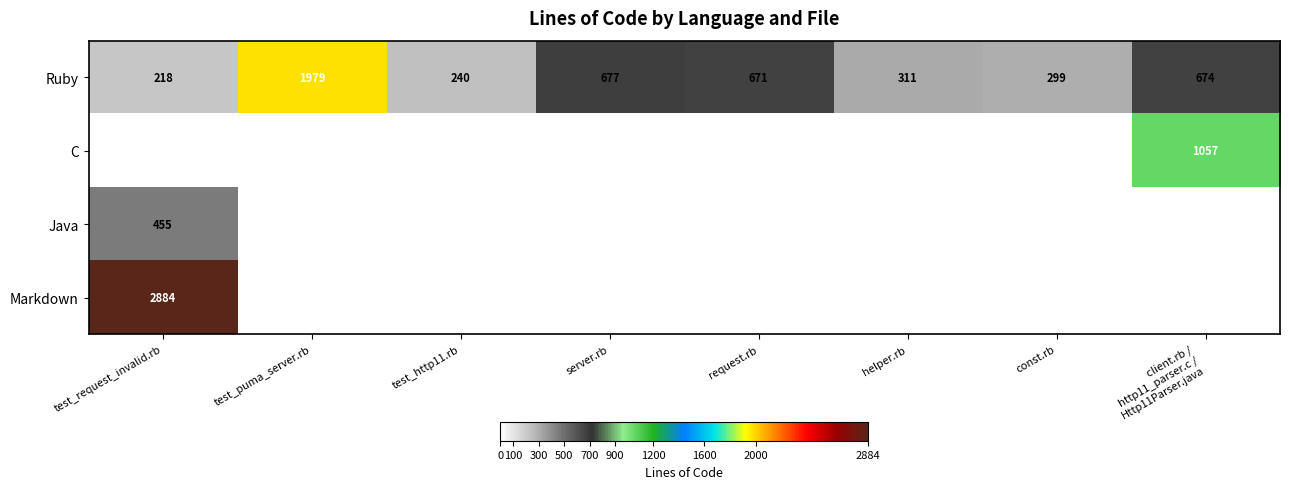

Read the Ruby value at request.rb, to the nearest 10.

670